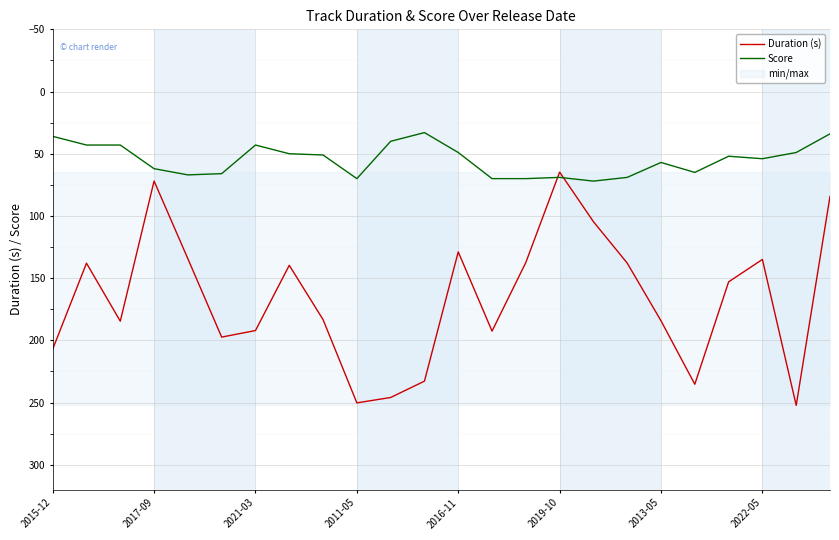

Which series ends up on top after the final intersection of Duration (s) and Score?

Duration (s)